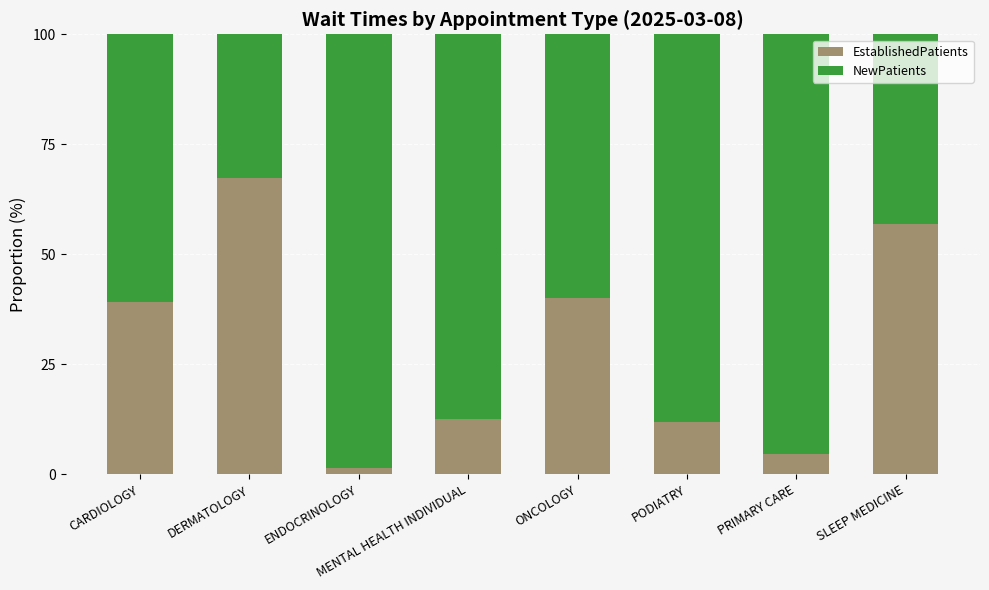

The value of EstablishedPatients at ONCOLOGY is 40.0. True or false?

True